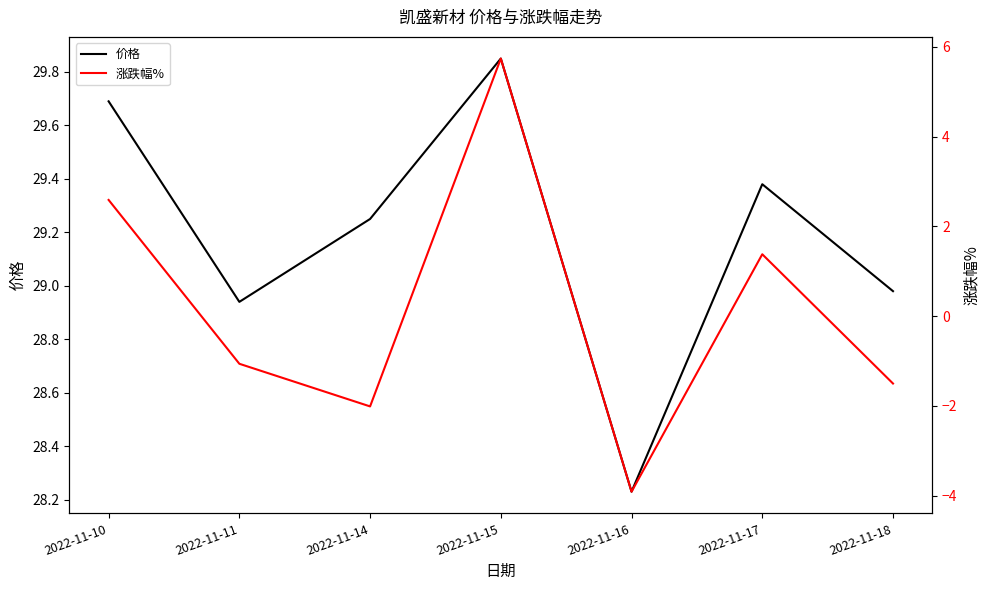

Where does the 价格 series first go above 29?

2022-11-10